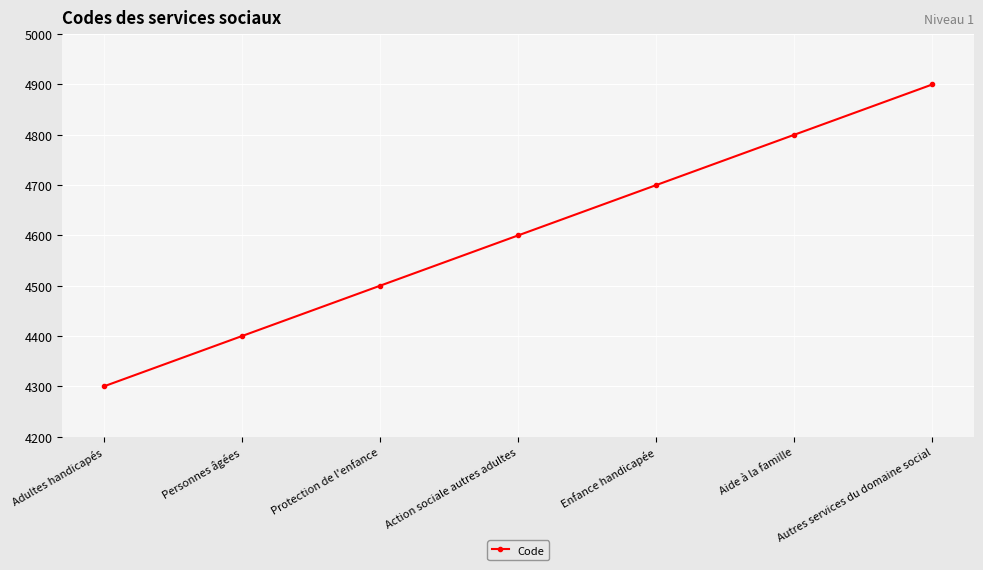

Reading left to right, transcribe all the data shown in this chart.

4300	4400	4500	4600	4700	4800	4900